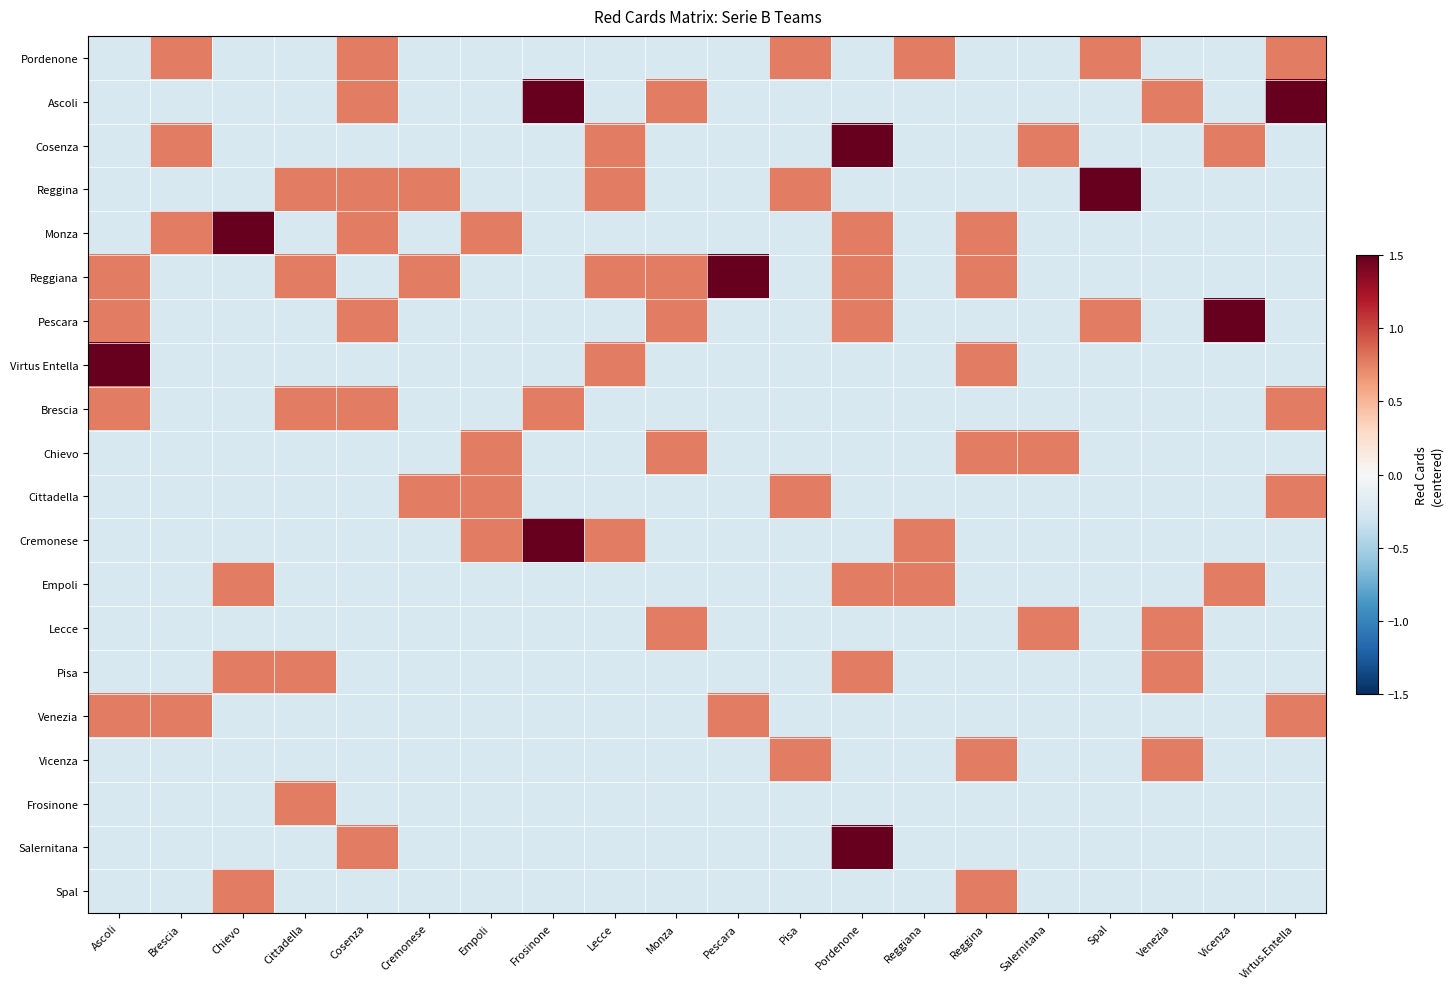

At Cosenza, list the series in order from largest to smallest.

Pordenone, Ascoli, Reggina, Monza, Pescara, Brescia, Salernitana, Cosenza, Reggiana, Virtus Entella, Chievo, Cittadella, Cremonese, Empoli, Lecce, Pisa, Venezia, Vicenza, Frosinone, Spal